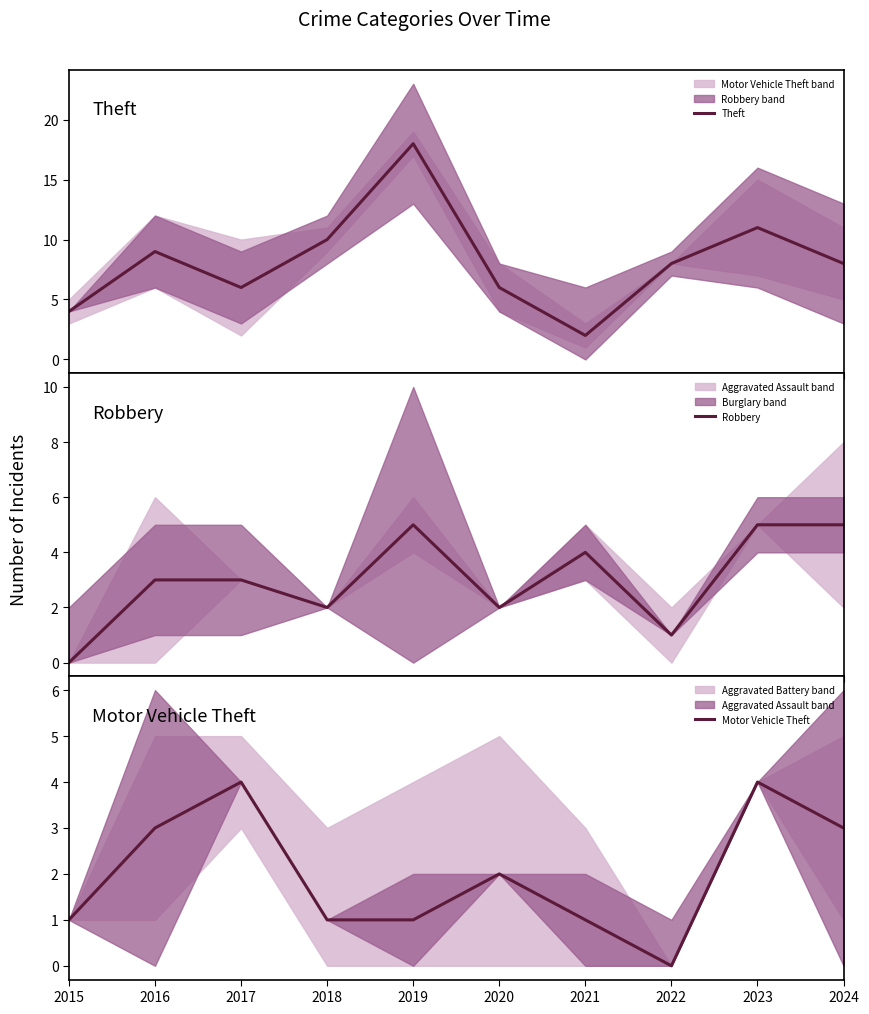

Which category has the lowest value in the Motor Vehicle Theft series?

2022